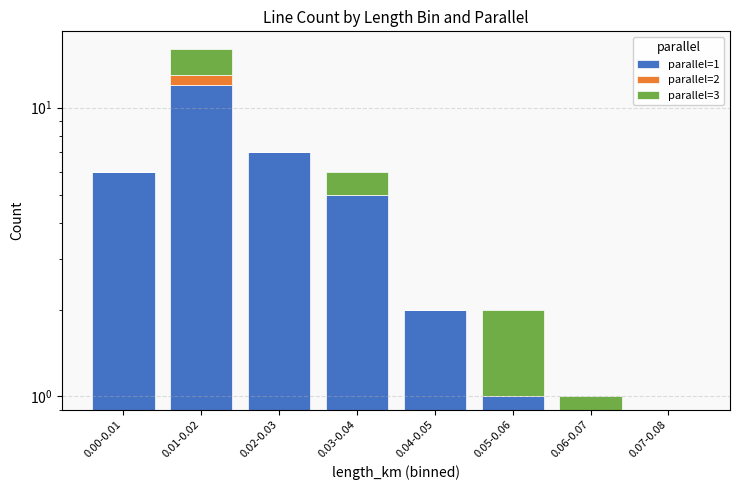

What is the maximum value shown in the chart?

12